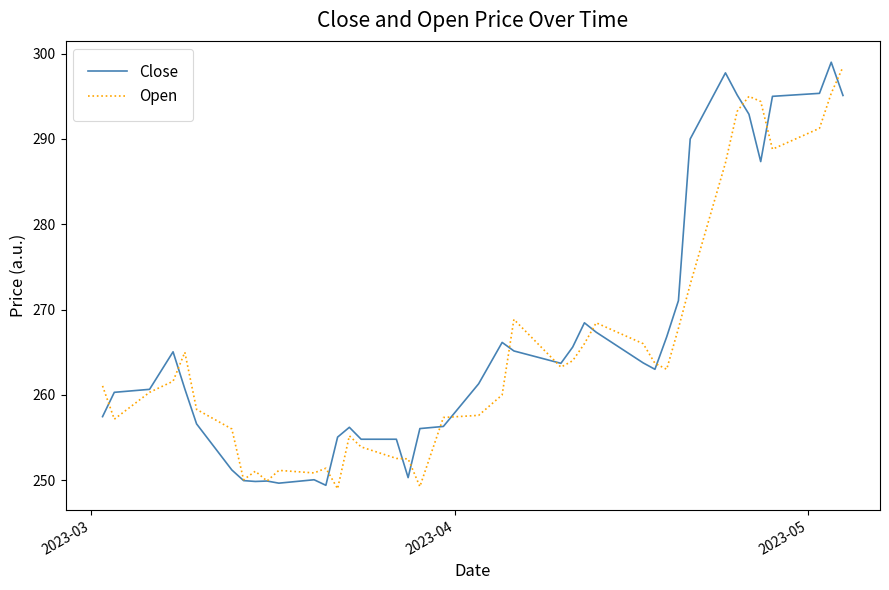

Does the chart have visible grid lines?

No